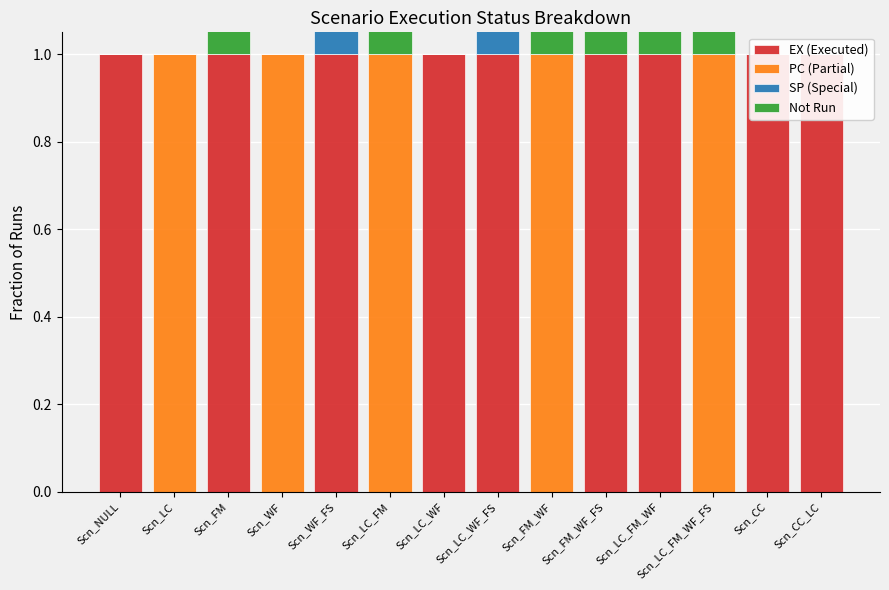

What are all the series names shown in the legend?

EX (Executed), PC (Partial), SP (Special), Not Run